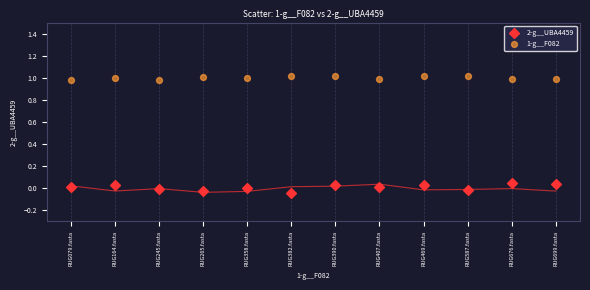

Which series reaches the minimum Y coordinate?

2-g__UBA4459